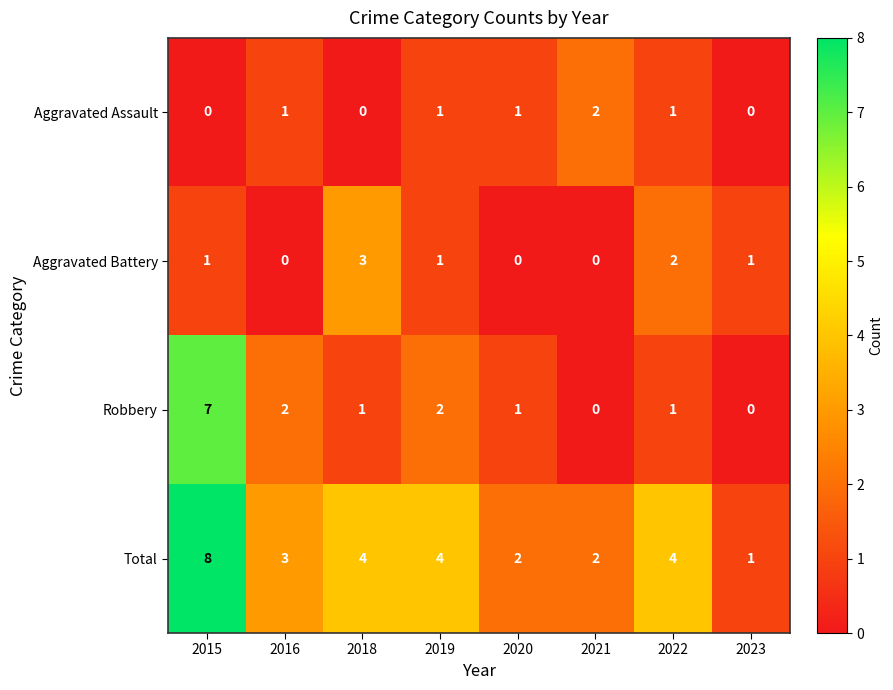

Which category has the highest value in the Total series?

2015